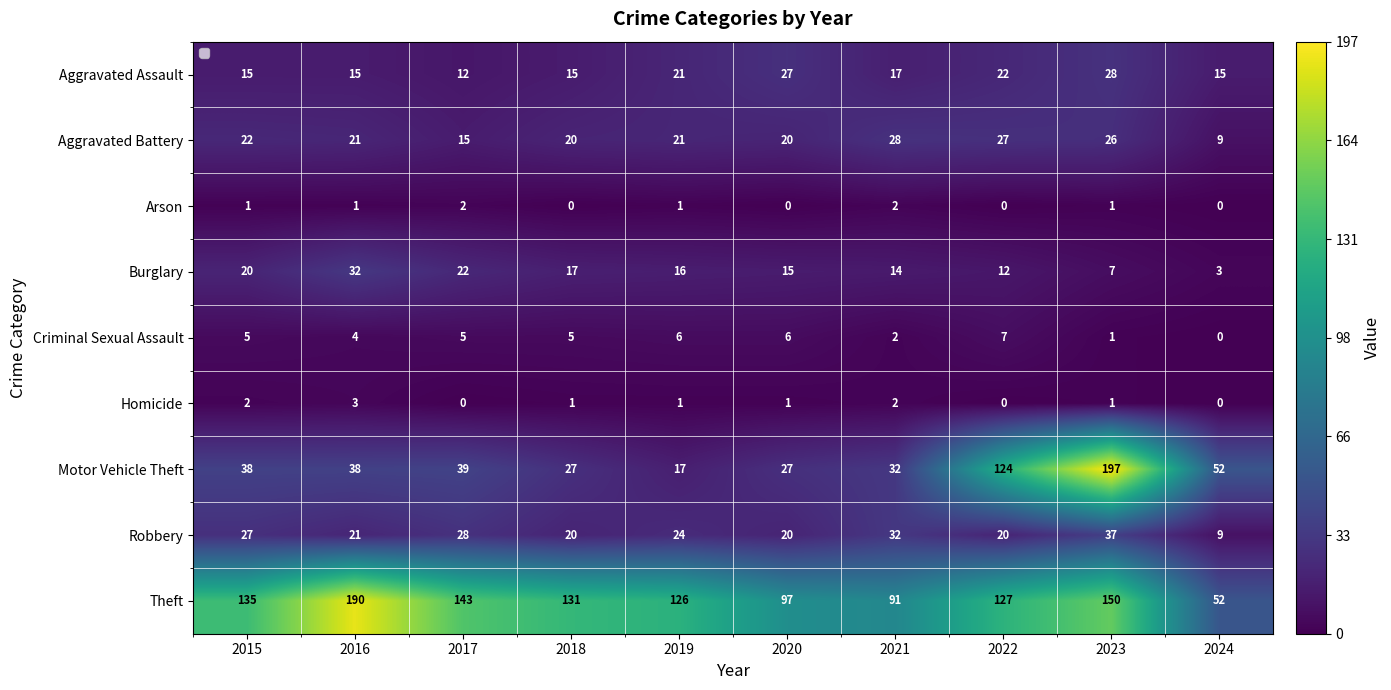

At which category is the sum across all series the highest?

2023